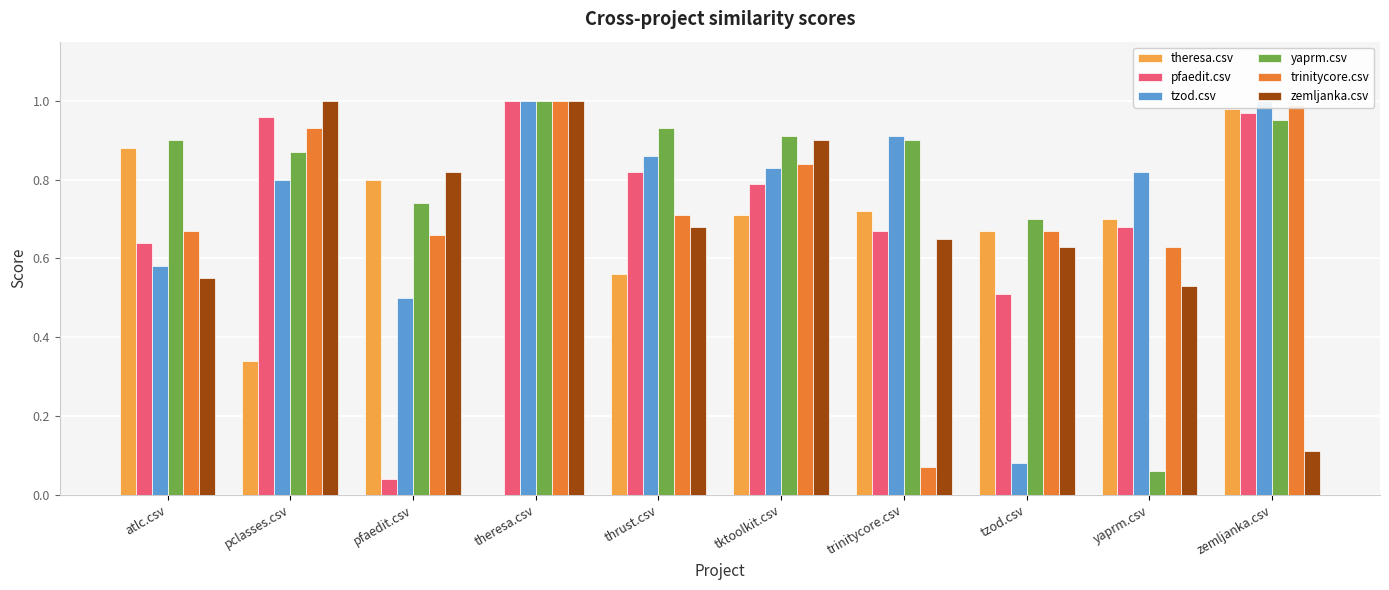

Reading left to right, transcribe all the data shown in this chart.

theresa.csv: 0.9	0.3	0.8	0.0	0.6	0.7	0.7	0.7	0.7	1.0
pfaedit.csv: 0.6	1.0	0.0	1.0	0.8	0.8	0.7	0.5	0.7	1.0
tzod.csv: 0.6	0.8	0.5	1.0	0.9	0.8	0.9	0.1	0.8	1.0
yaprm.csv: 0.9	0.9	0.7	1.0	0.9	0.9	0.9	0.7	0.1	0.9
trinitycore.csv: 0.7	0.9	0.7	1.0	0.7	0.8	0.1	0.7	0.6	1.0
zemljanka.csv: 0.6	1.0	0.8	1.0	0.7	0.9	0.7	0.6	0.5	0.1